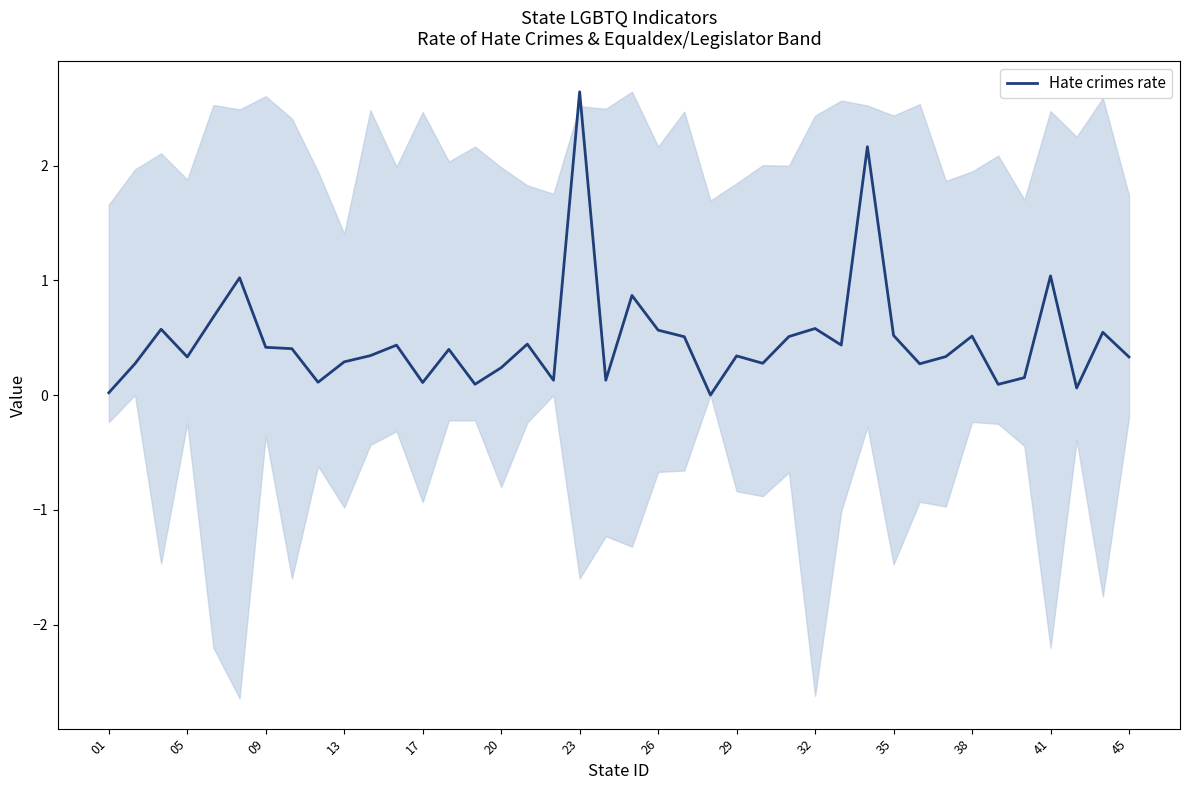

What is the value of the 40th point from the left?

0.3